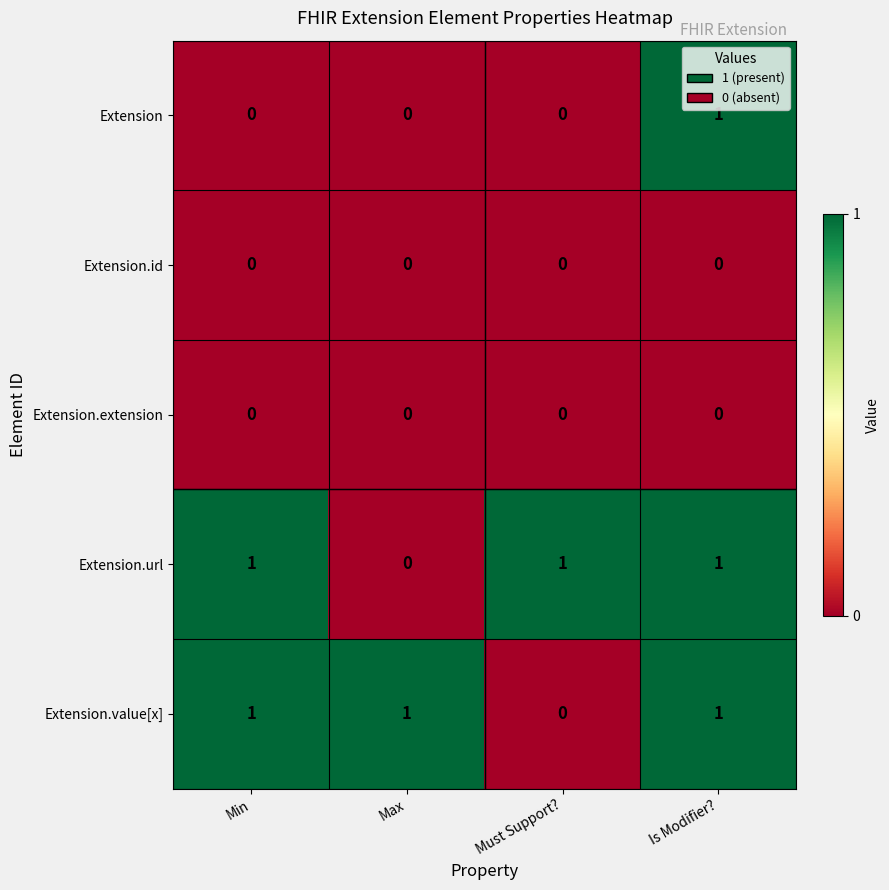

Is the value of Extension at Must Support? greater than the value of Extension.url at Must Support??

No